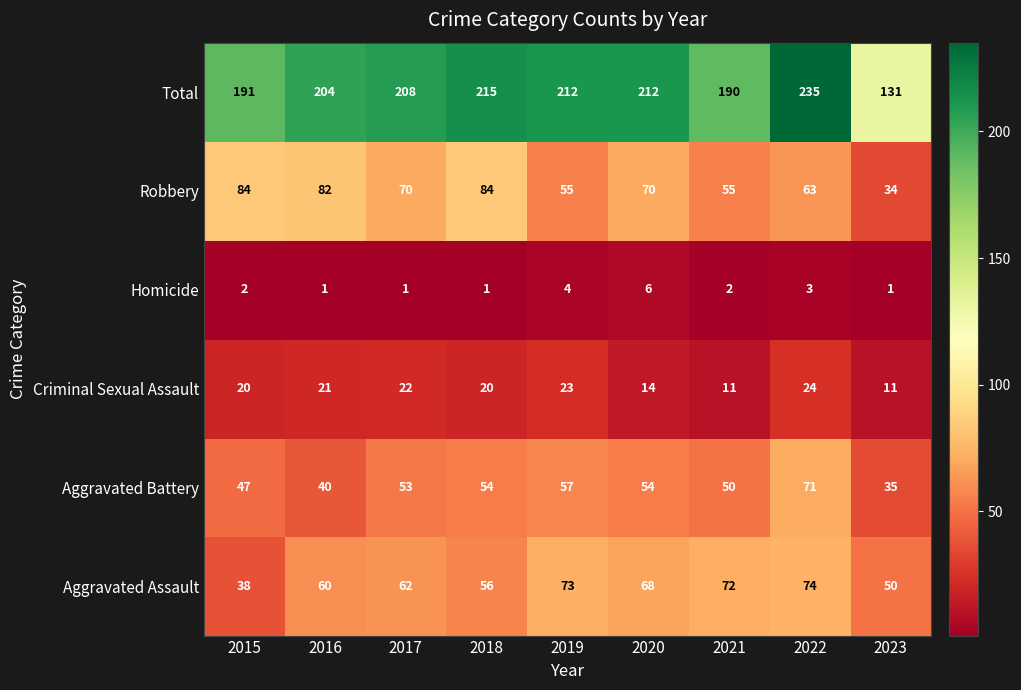

Between 2017 and 2018, which series saw the biggest shift?

Robbery